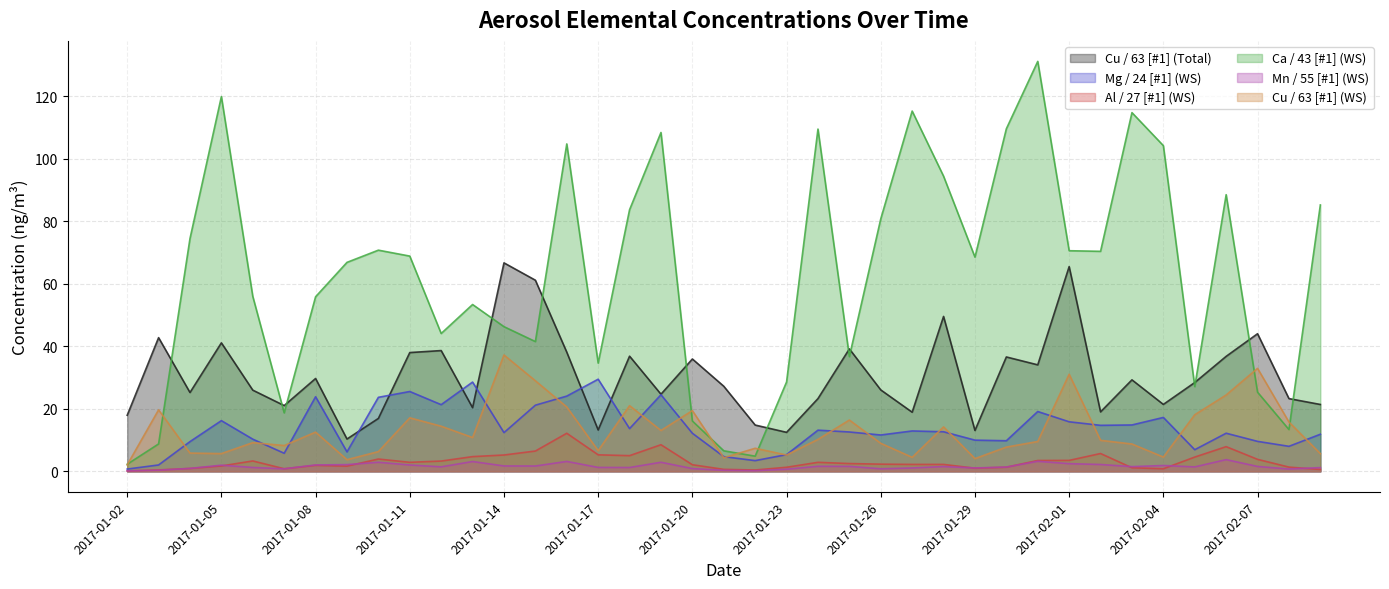

True or false: Mg / 24 [#1] (WS) and Al / 27 [#1] (WS) cross at least once.

False